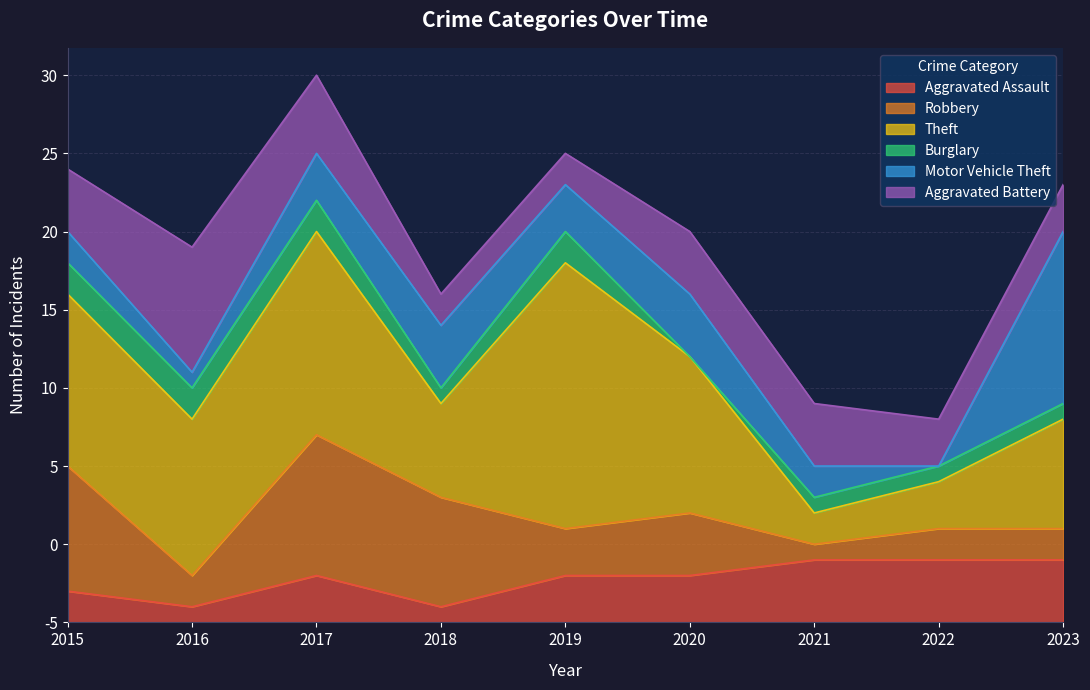

What is the maximum value shown in the chart?

17